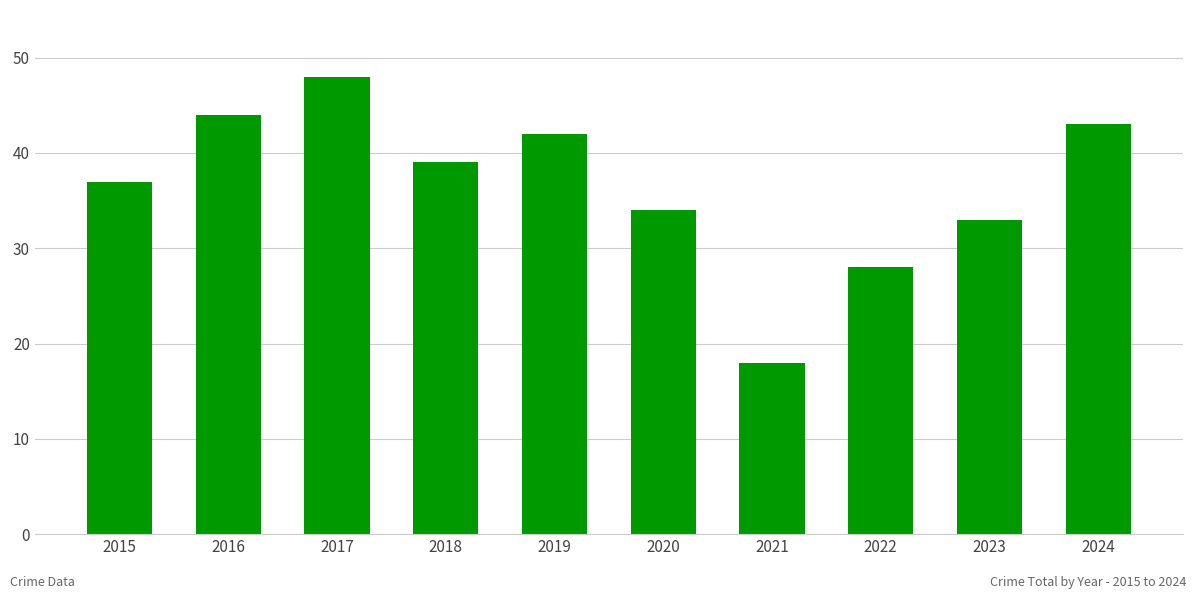

What is the change in value from 2019 to 2024?

+1